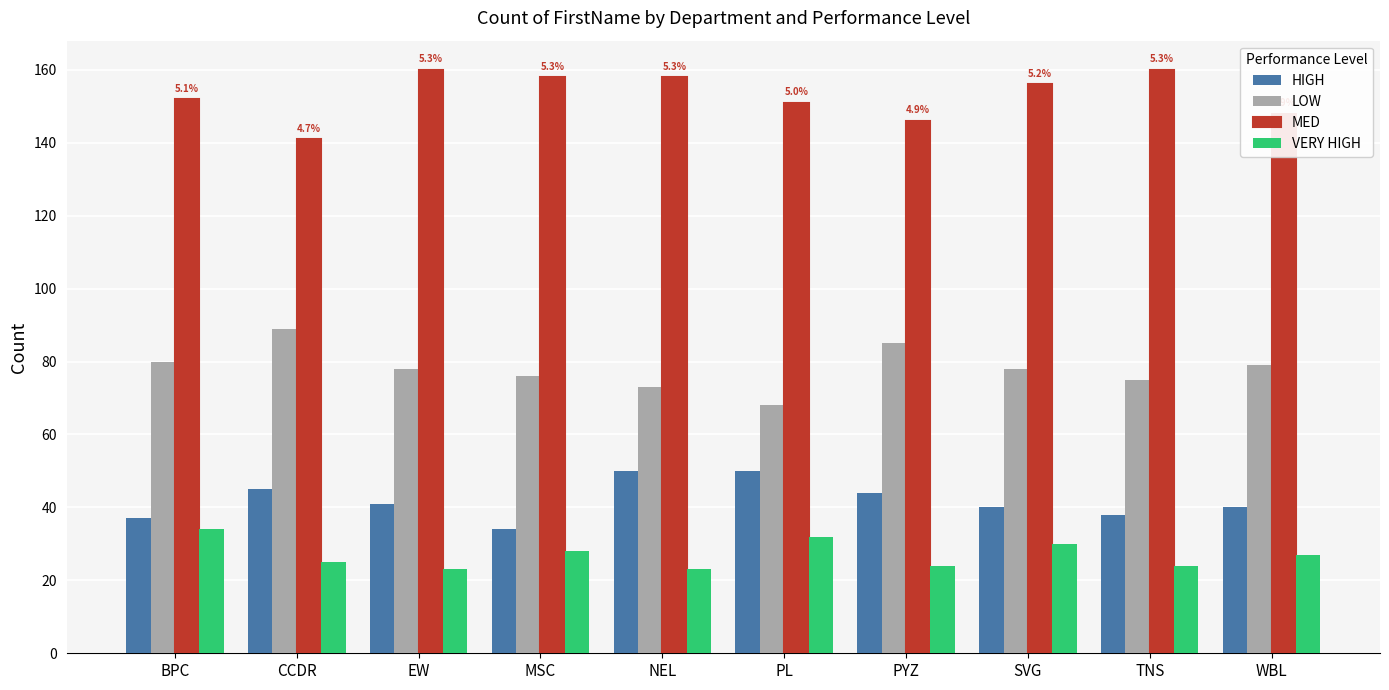

Reading left to right, list all the values displayed in this chart.

HIGH: BPC=37	CCDR=45	EW=41	MSC=34	NEL=50	PL=50	PYZ=44	SVG=40	TNS=38	WBL=40
LOW: BPC=80	CCDR=89	EW=78	MSC=76	NEL=73	PL=68	PYZ=85	SVG=78	TNS=75	WBL=79
MED: BPC=152	CCDR=141	EW=160	MSC=158	NEL=158	PL=151	PYZ=146	SVG=156	TNS=160	WBL=148
VERY HIGH: BPC=34	CCDR=25	EW=23	MSC=28	NEL=23	PL=32	PYZ=24	SVG=30	TNS=24	WBL=27